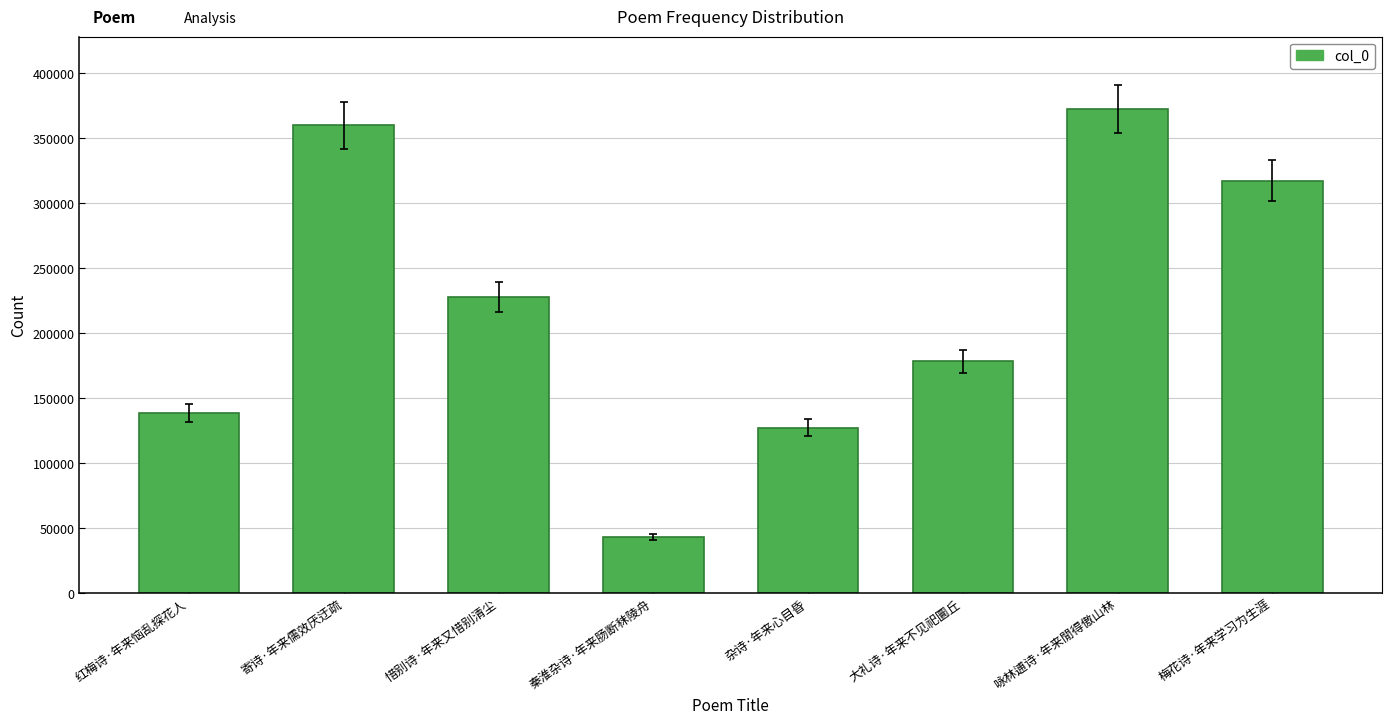

What is the label of the 2nd bar from the right?

咏林逋诗·年来閒得傲山林